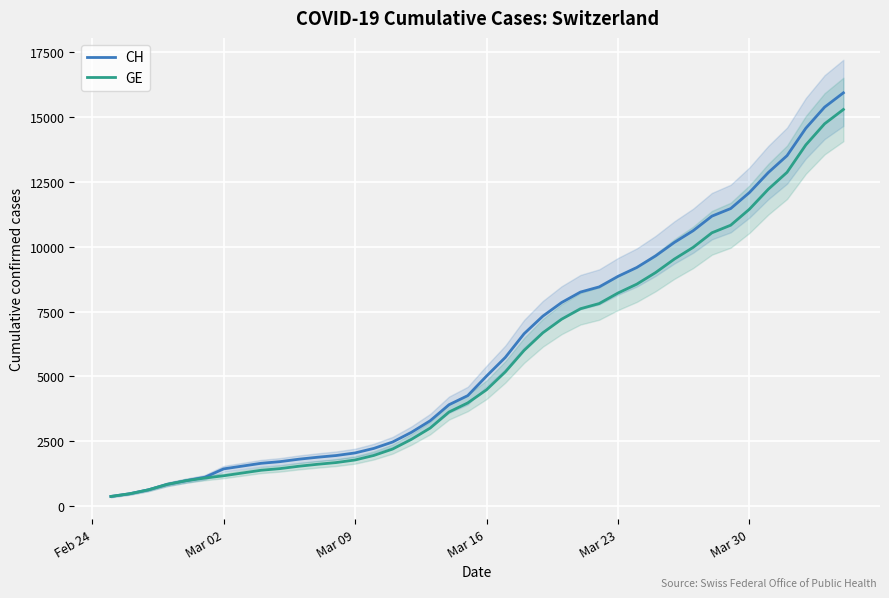

List the series in order of their peak value, lowest first.

GE, CH